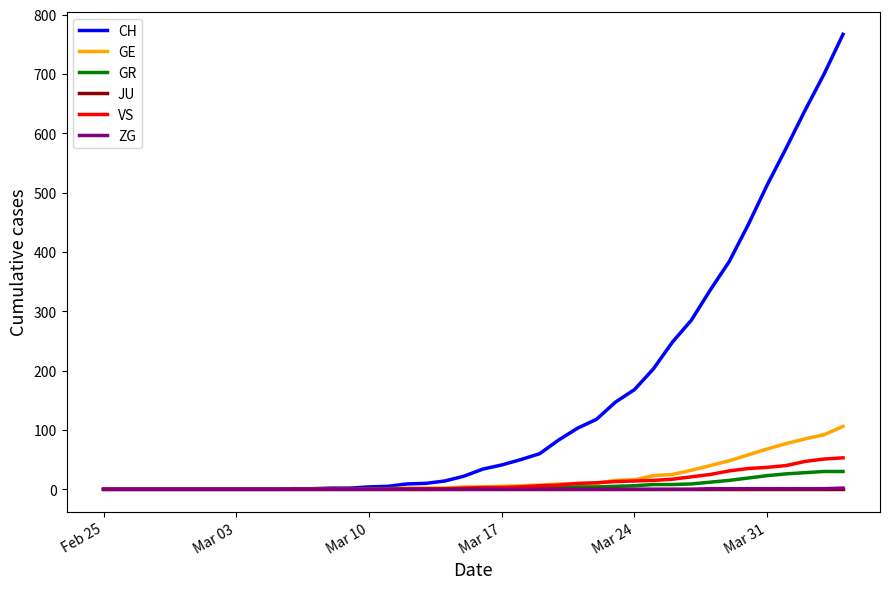

What is the greatest value displayed?

767